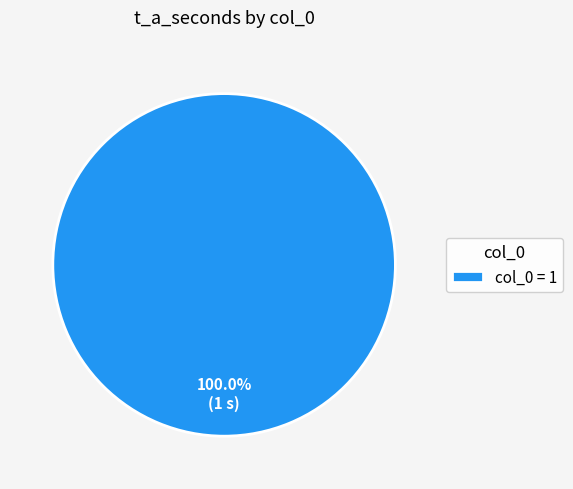

Which category accounts for the majority?

col_0 = 1